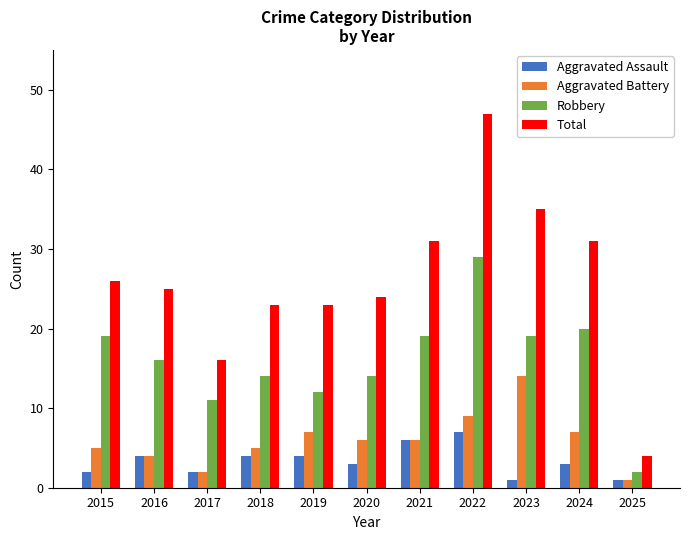

The Aggravated Battery series shows 2 at 2017. True or false?

True